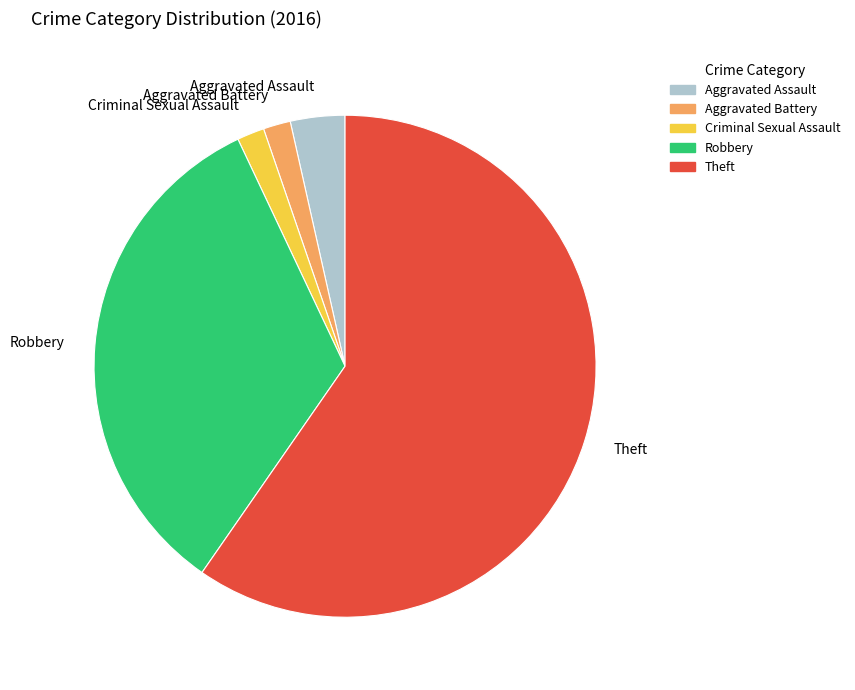

The Theft slice represents 60% of the pie. True or false?

True